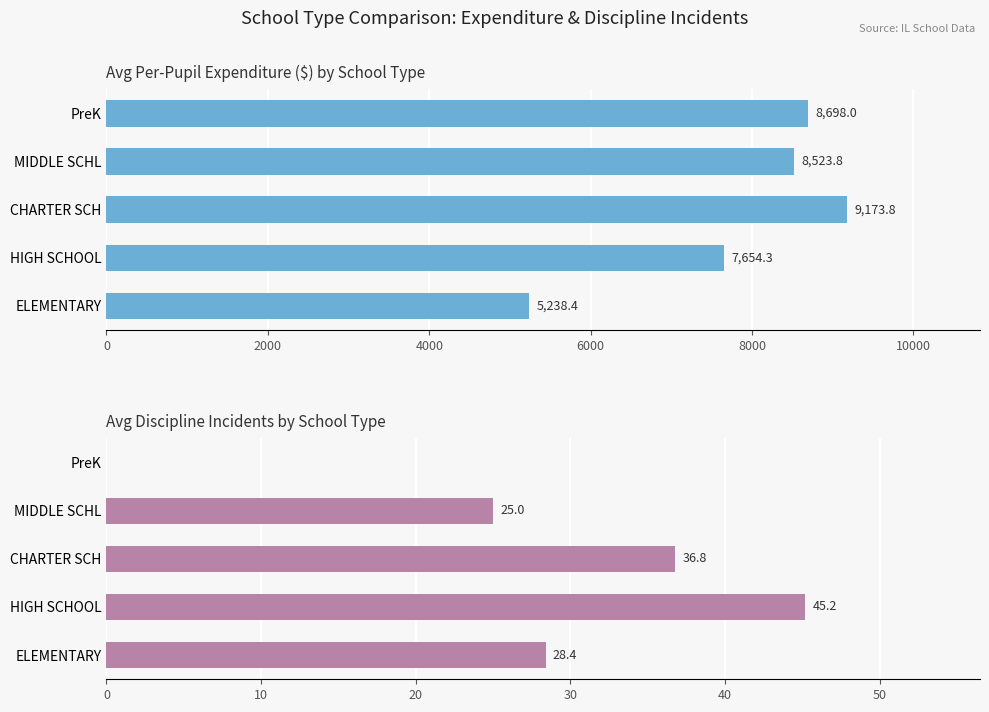

What is the value of the Avg Discipline Incidents bar at the 1st from the left?

28.4